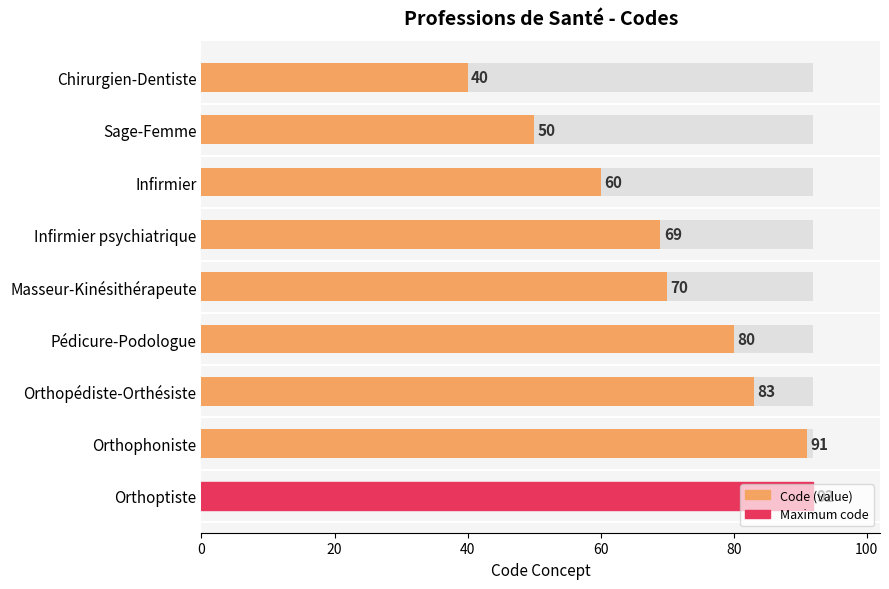

The chart shows a value of 40 at Chirurgien-Dentiste. True or false?

True